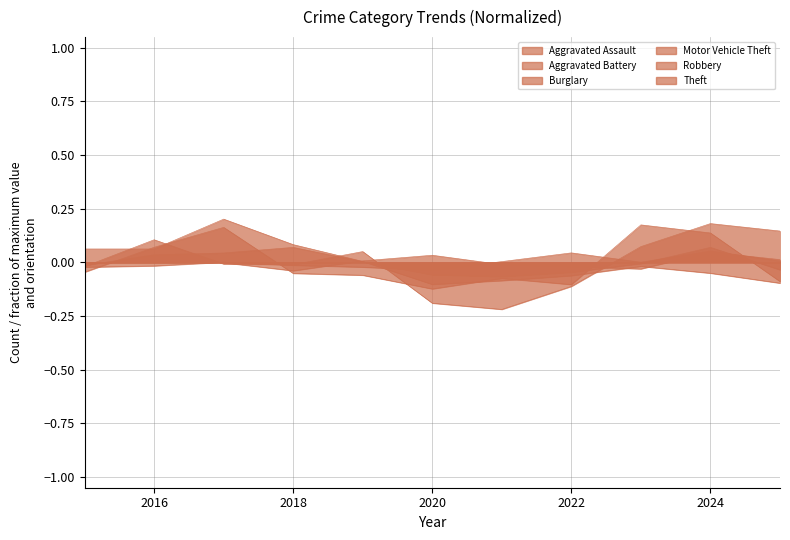

Between 2021 and 2023, which is larger?

2021